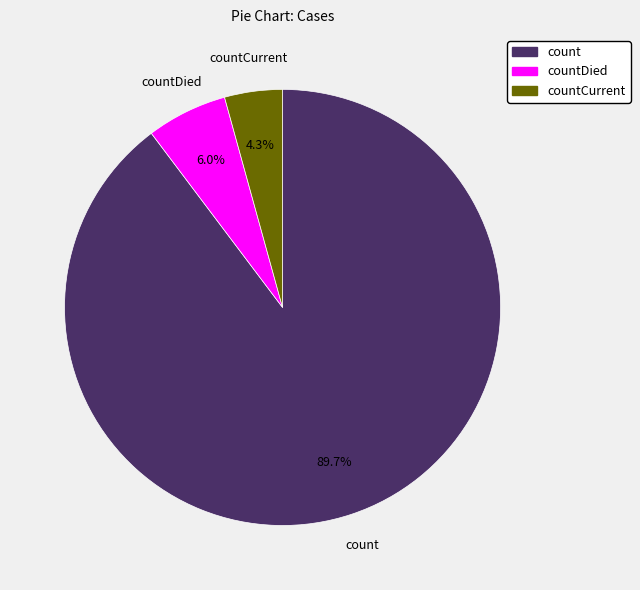

Rank the categories by value from lowest to highest.

countCurrent, countDied, count